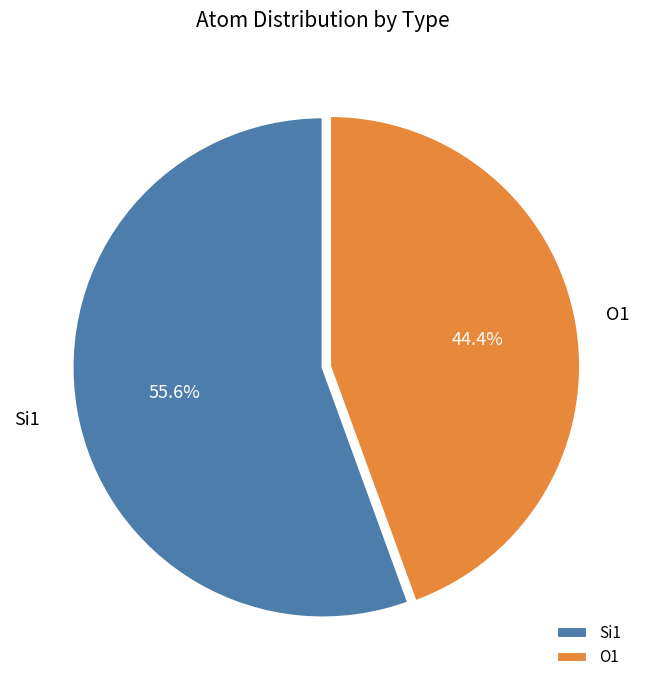

Does any single category account for the majority?

Yes